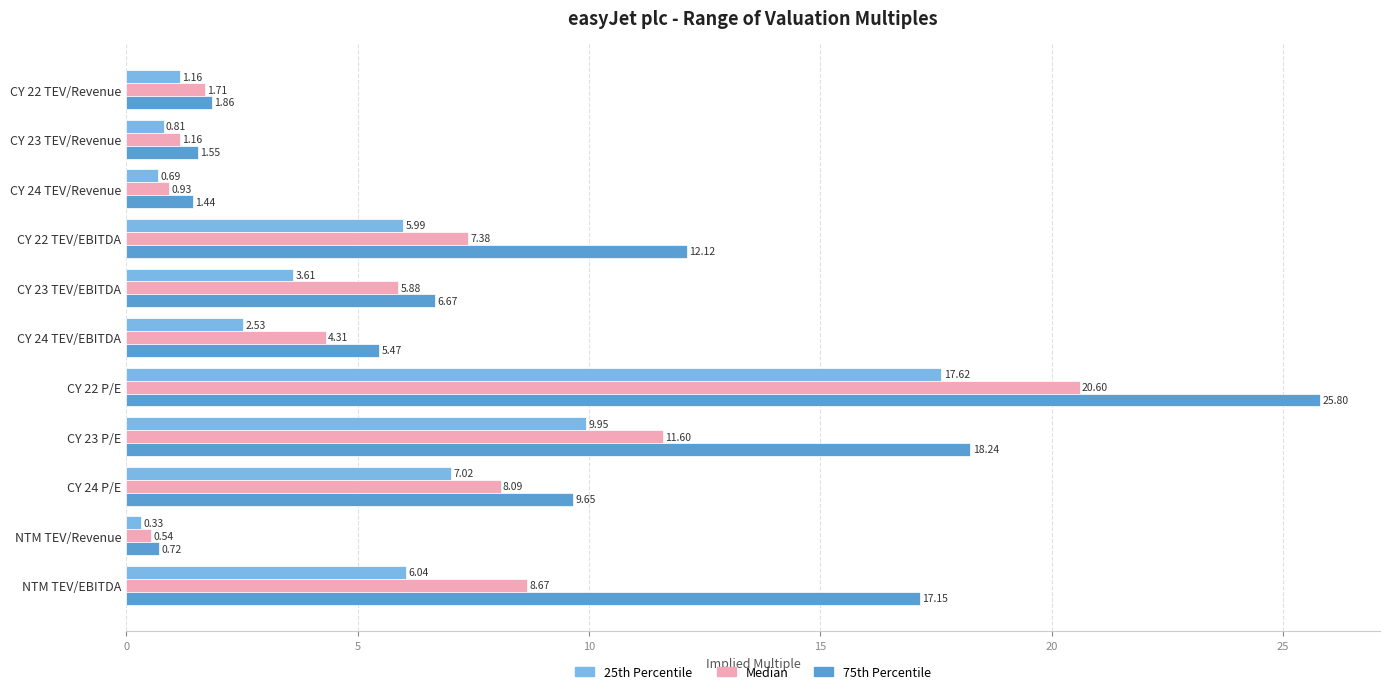

Which series has the largest range (max minus min)?

75th Percentile